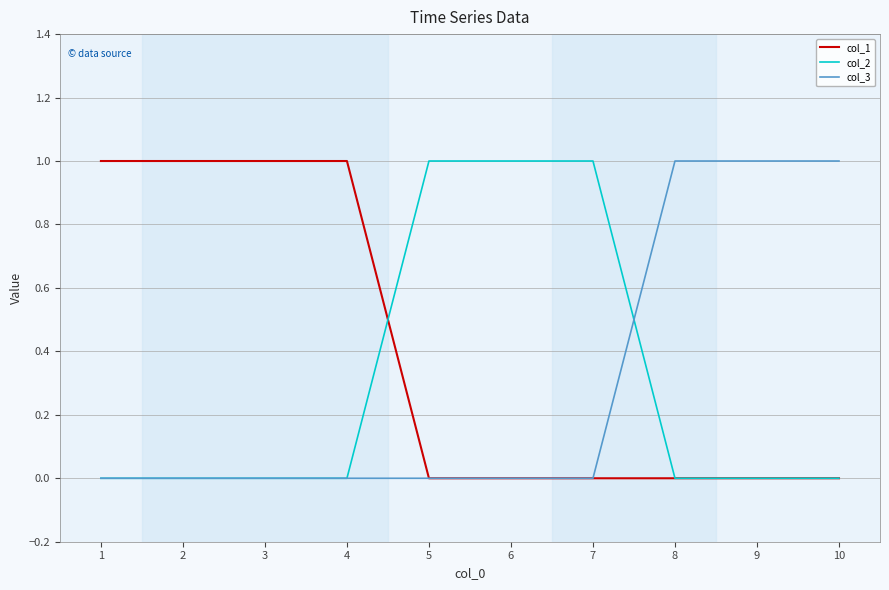

Which series has the largest total across all categories?

col_1